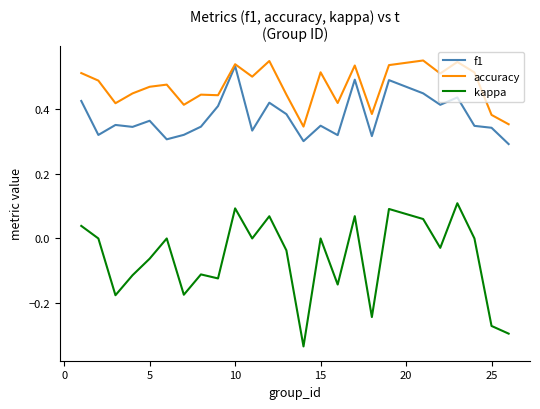

True or false: f1 and kappa intersect in this chart.

False